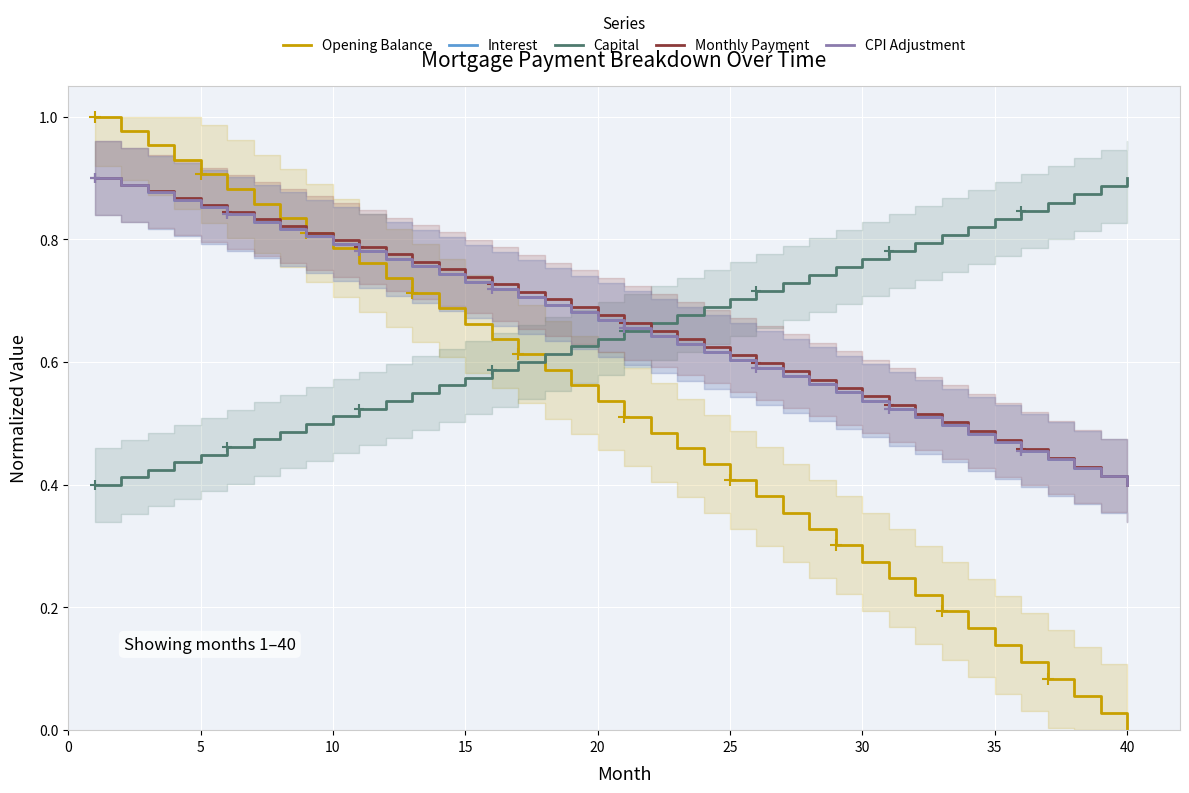

How many lines are shown in the chart?

5